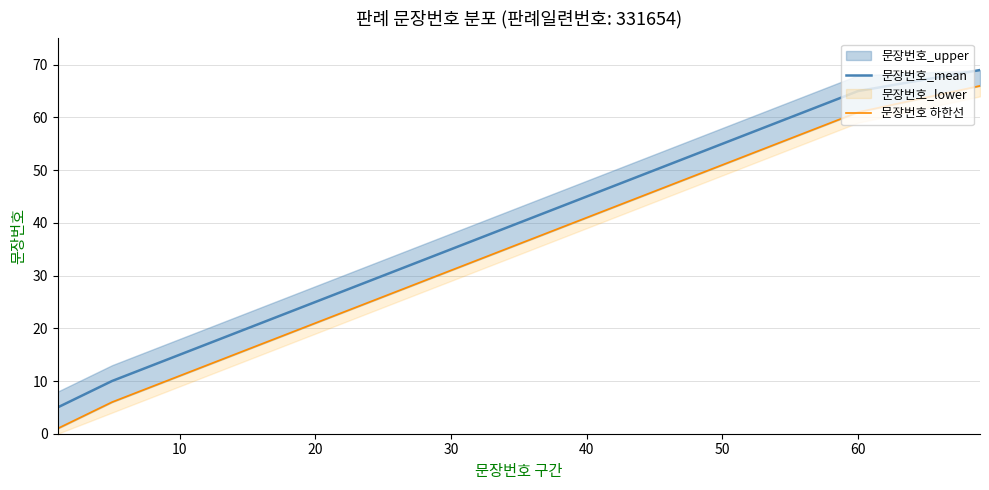

True or false: 문장번호 하한선 and 문장번호_mean cross at least once.

False